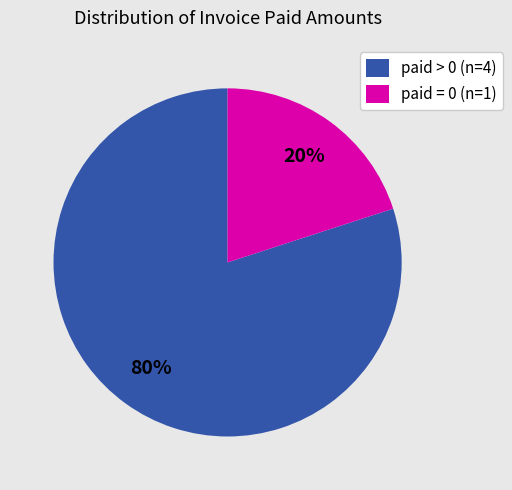

Rank the categories by value from highest to lowest.

paid > 0 (n=4), paid = 0 (n=1)